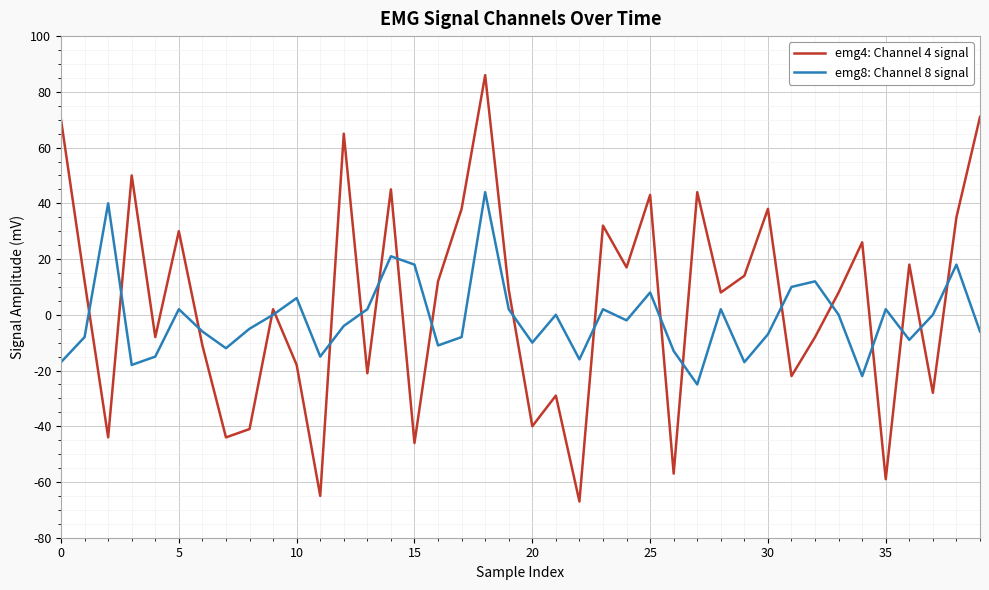

After their last crossing, which series has the higher values: emg4: Channel 4 signal or emg8: Channel 8 signal?

emg4: Channel 4 signal